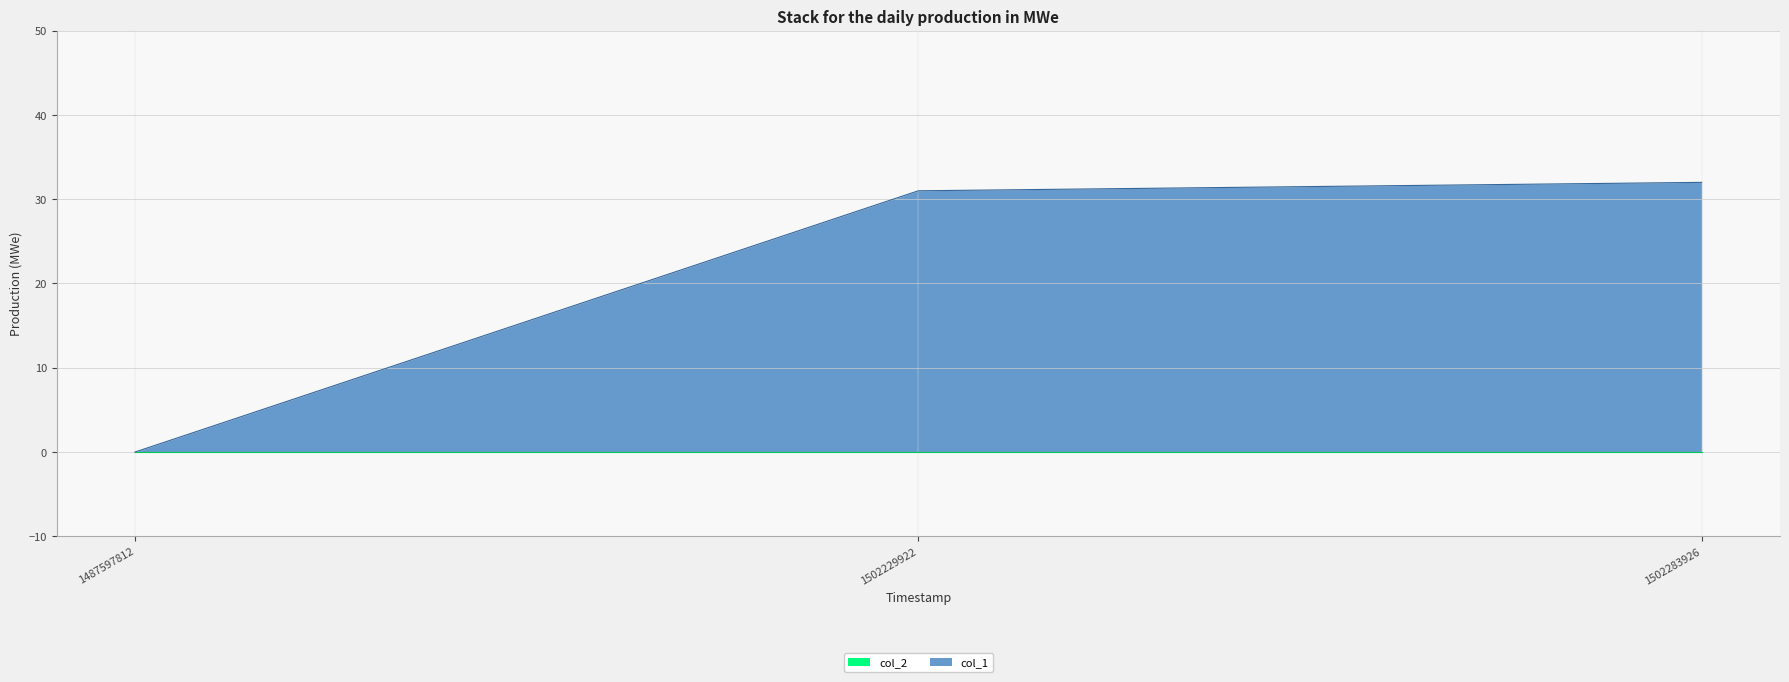

At which label does the data first exceed 31?

1502283926